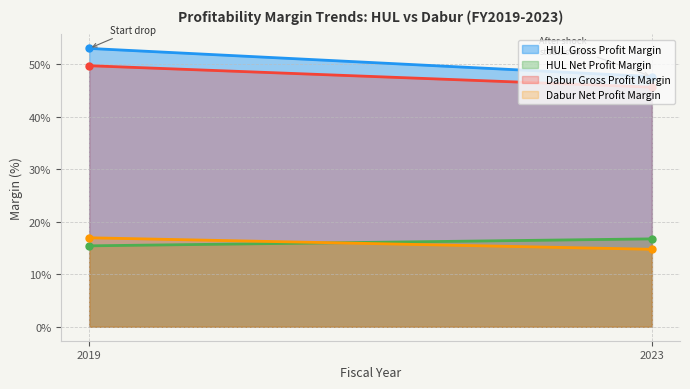

Which series has the widest spread of values?

HUL Gross Profit Margin